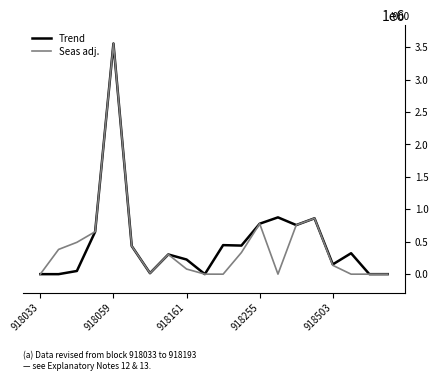

Which series has the largest range (max minus min)?

Seas adj.